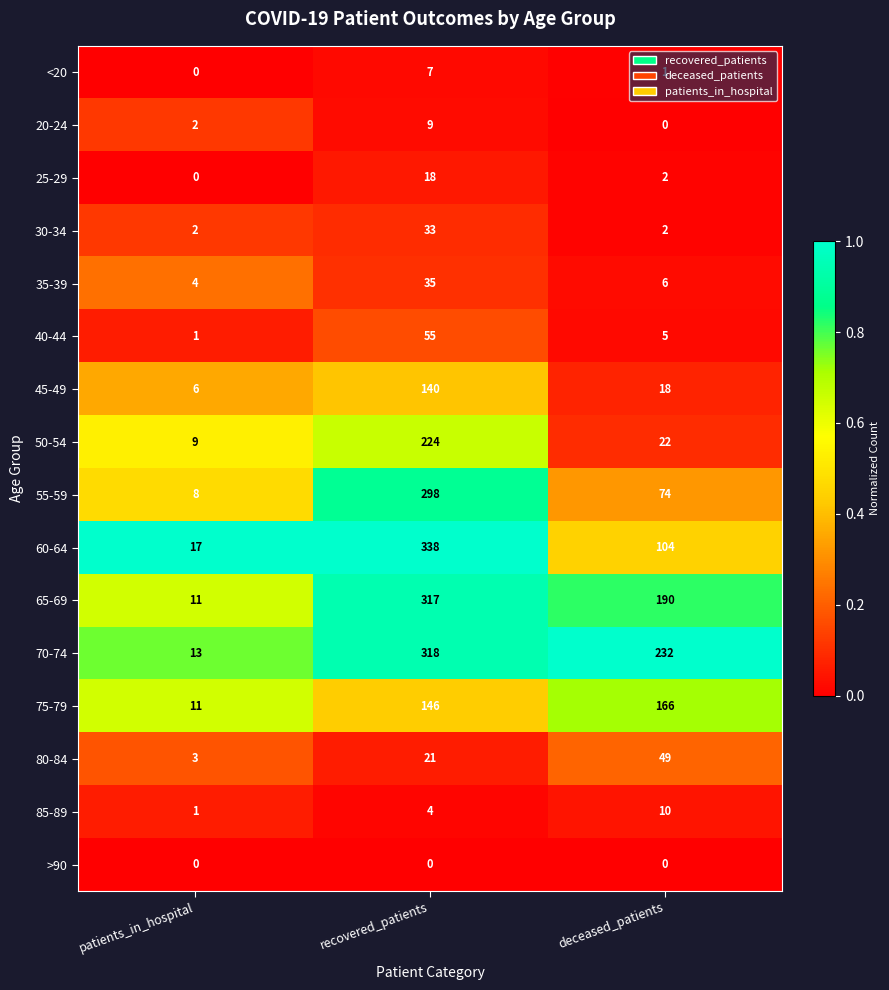

At which category is the sum across all series the highest?

recovered_patients